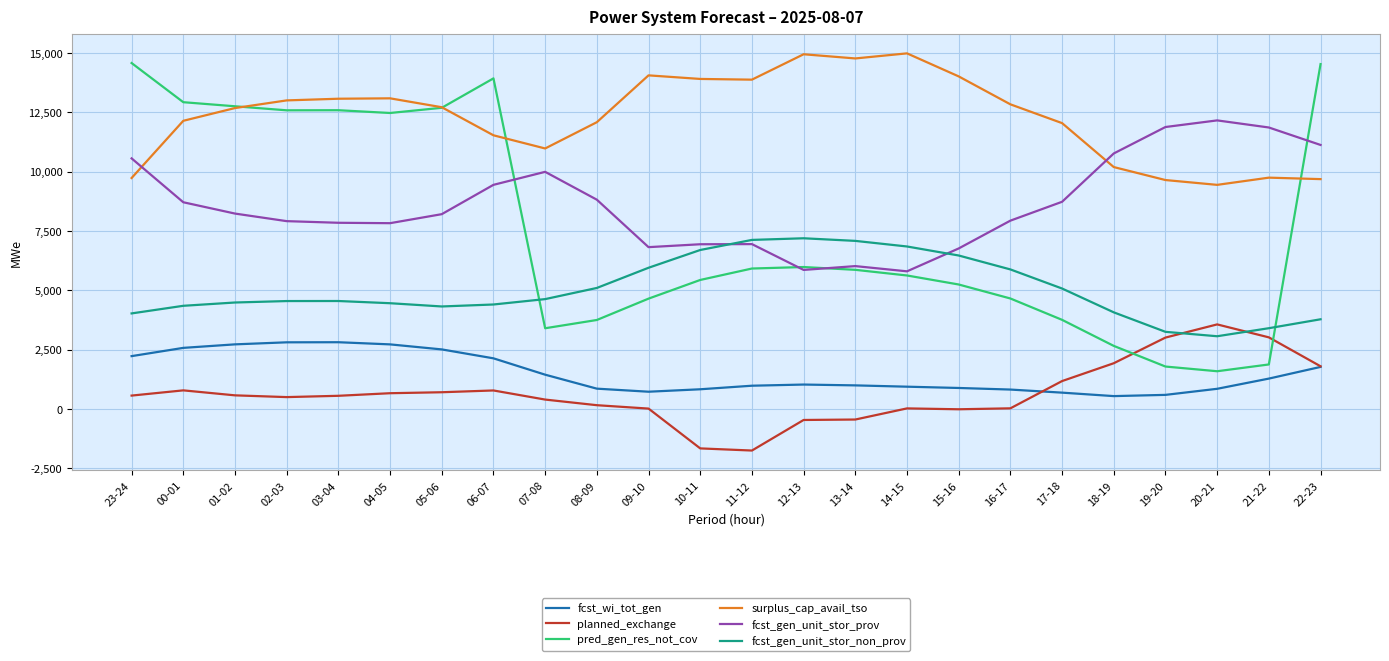

True or false: fcst_wi_tot_gen has more than 1 interior local peaks.

True